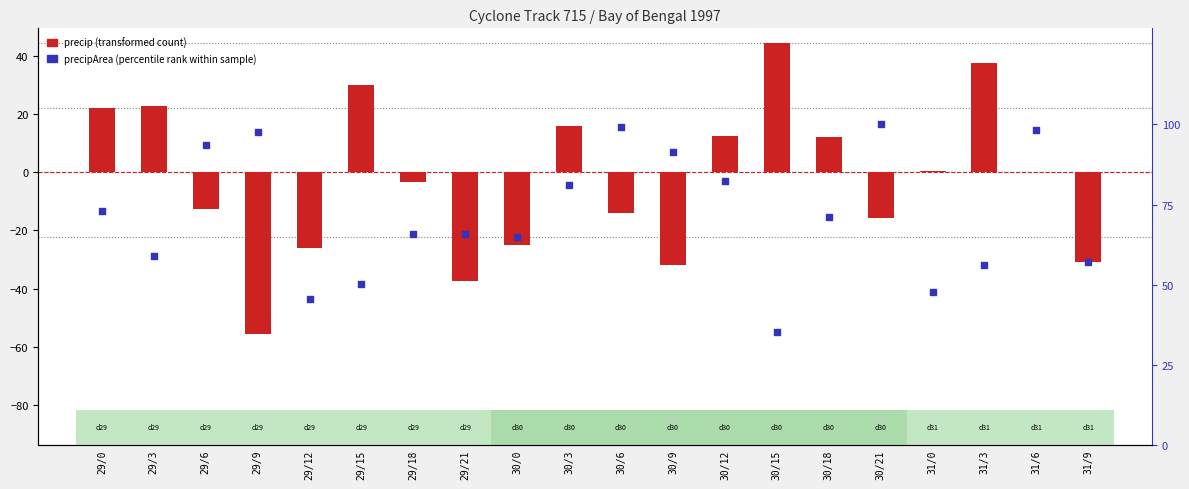

Which series reaches the minimum Y coordinate?

precip (transformed)